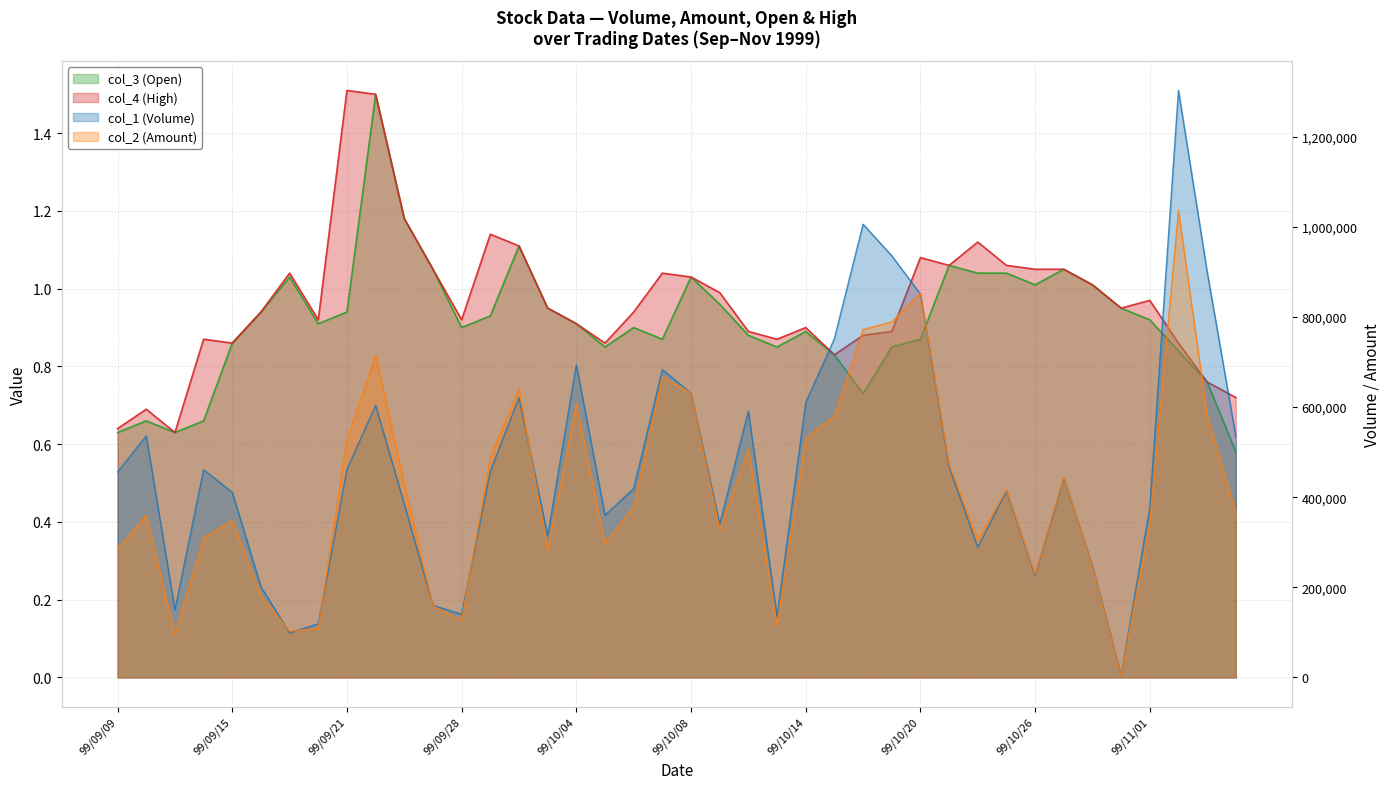

Which series has the largest total across all categories?

col_1 (Volume)